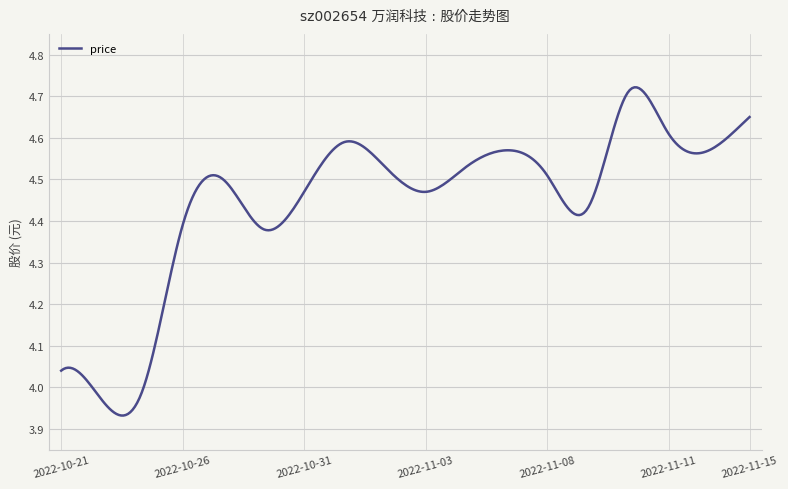

What is the difference between the maximum and minimum values?

0.8